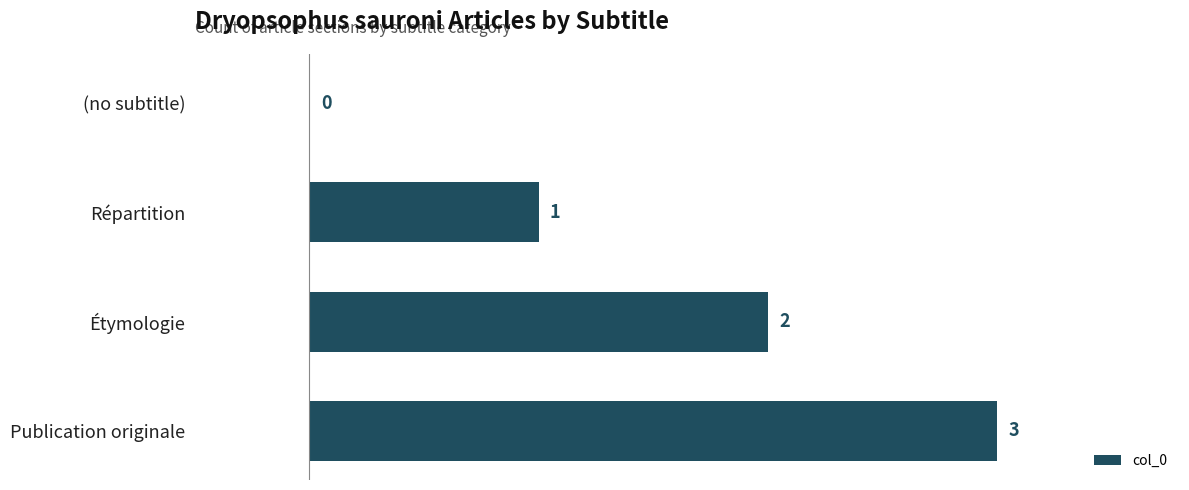

The chart shows a value of 3 at Étymologie. True or false?

False